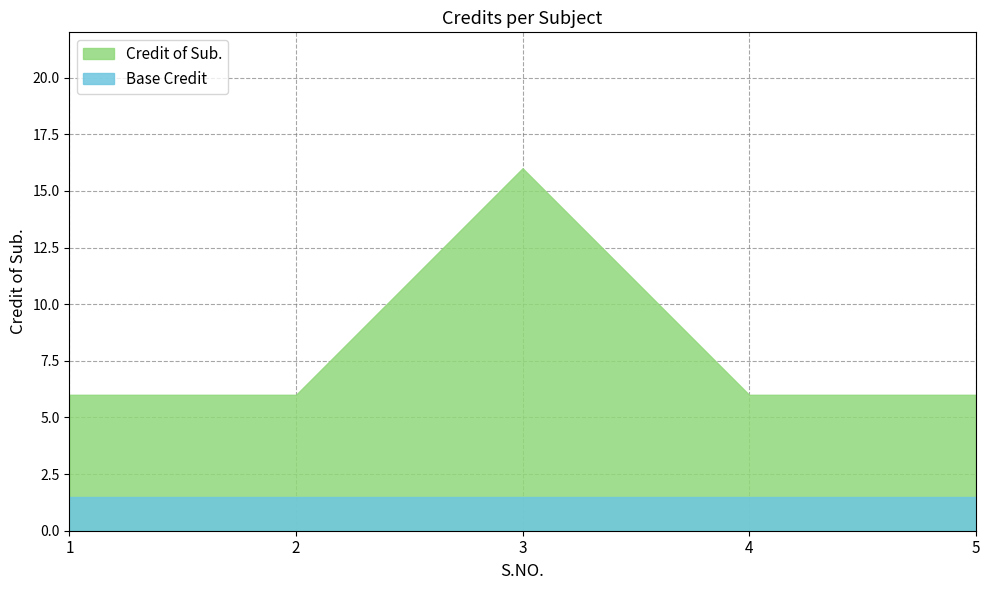

Is it true that the value at 2 is 10?

False